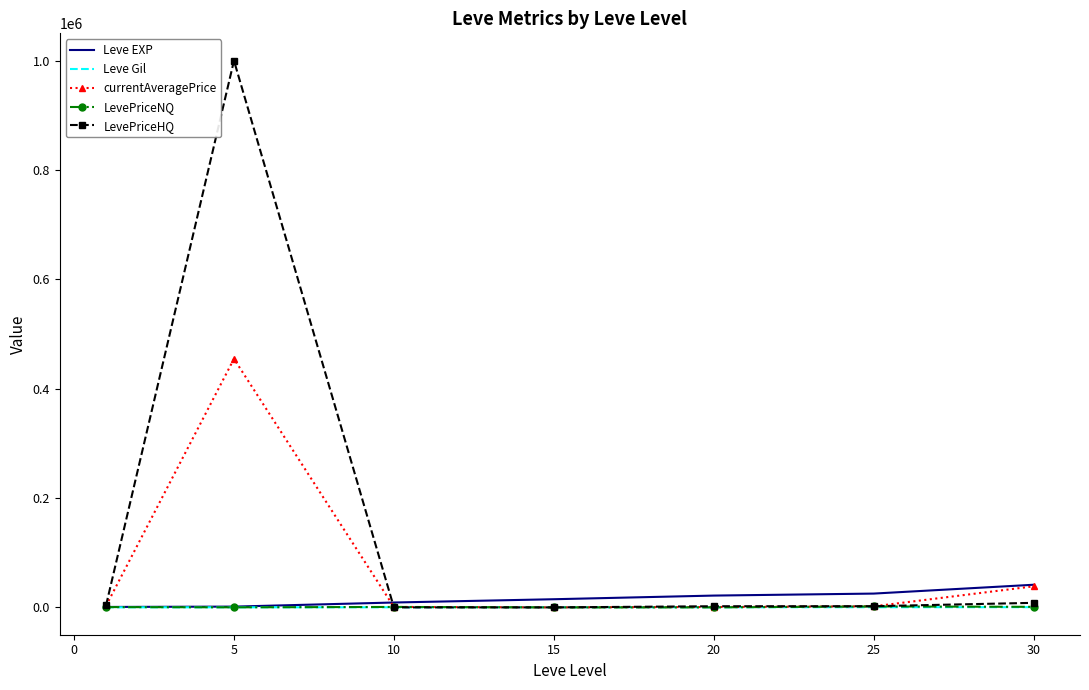

Which series has the widest spread of values?

LevePriceHQ